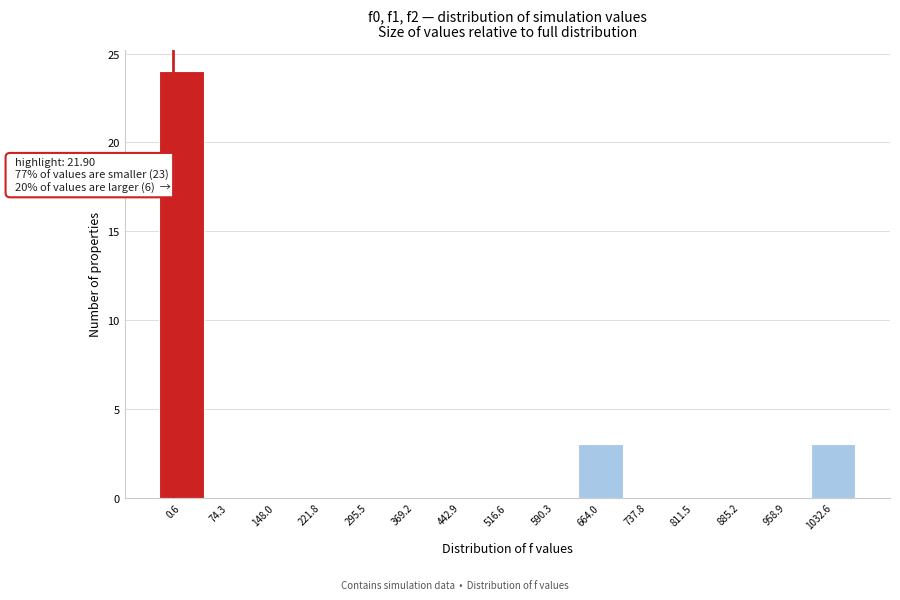

Reading left to right, transcribe all the data shown in this chart.

0.6=24	74.3=0	148.0=0	221.8=0	295.5=0	369.2=0	442.9=0	516.6=0	590.3=0	664.0=3	737.8=0	811.5=0	885.2=0	958.9=0	1032.6=3